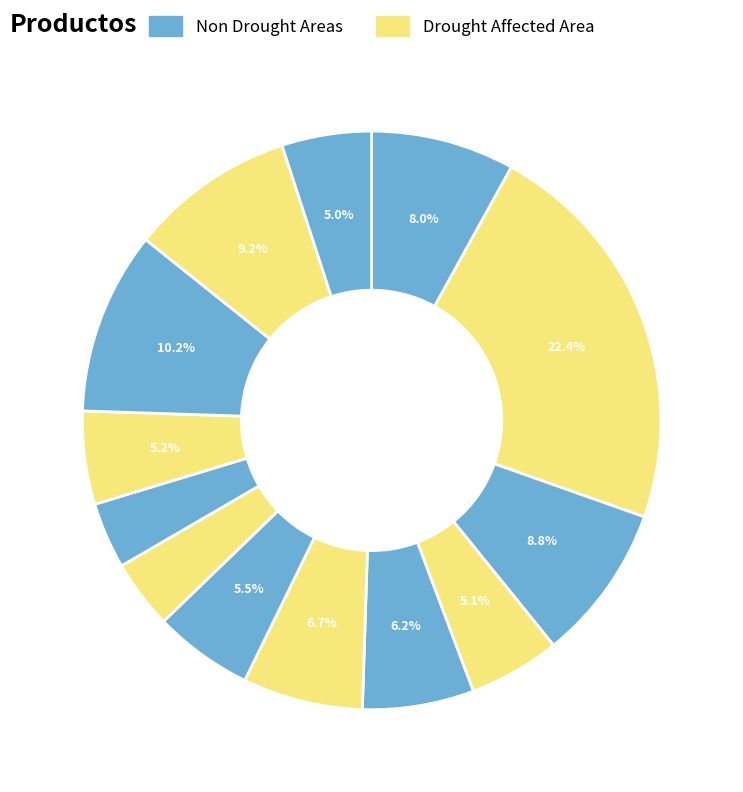

How many slices are in this pie chart?

13